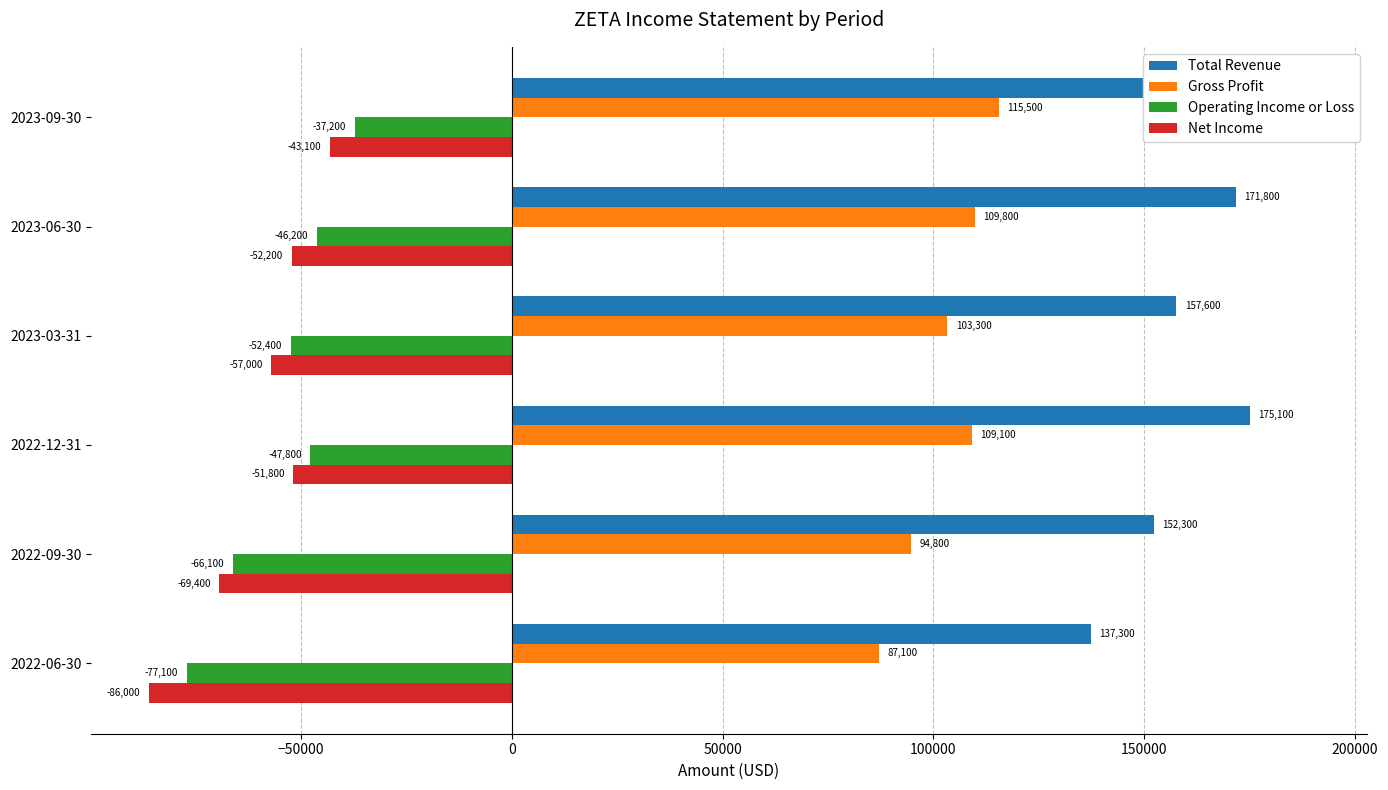

Rank the series at 2023-03-31 from lowest to highest value.

Net Income, Operating Income or Loss, Gross Profit, Total Revenue